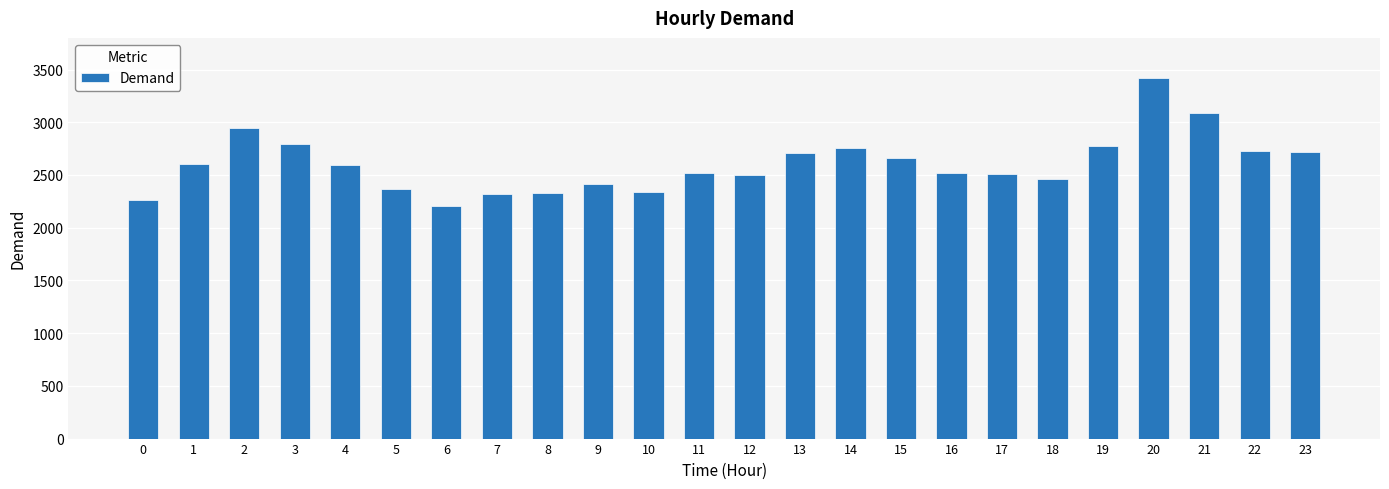

Does the chart contain any negative values?

No